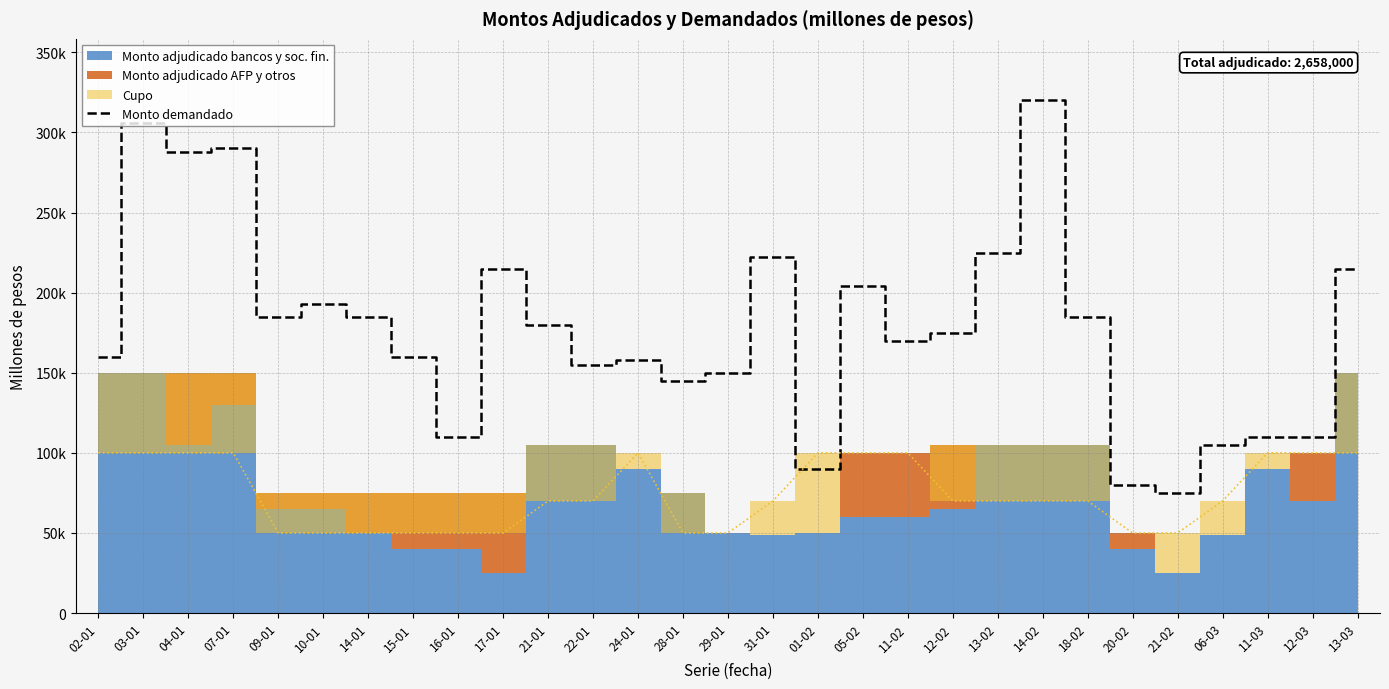

Reading left to right, extract all data points from this chart.

160000	306000	288000	290000	185000	193000	185000	160000	110000	215000	180000	155000	158000	145000	150000	222000	90000	204000	170000	175000	225000	320000	185000	80000	75000	105000	110000	110000	215000